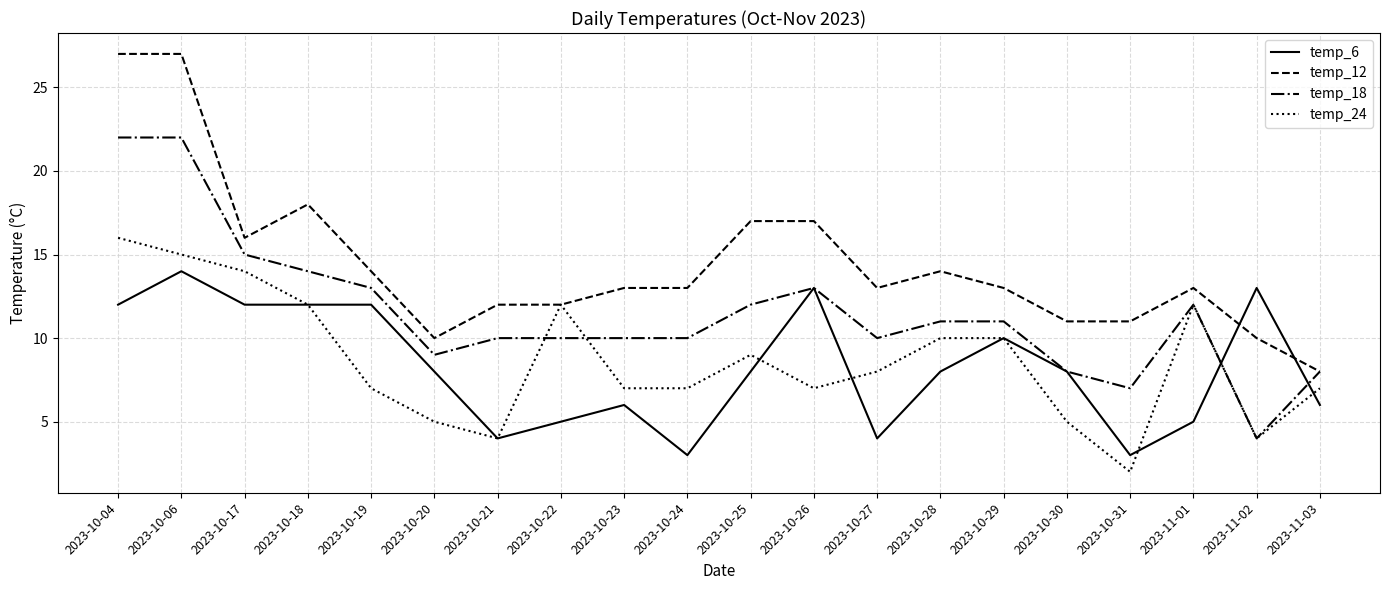

Reading left to right, list all the values displayed in this chart.

temp_6: 2023-10-04=12	2023-10-06=14	2023-10-17=12	2023-10-18=12	2023-10-19=12	2023-10-20=8	2023-10-21=4	2023-10-22=5	2023-10-23=6	2023-10-24=3	2023-10-25=8	2023-10-26=13	2023-10-27=4	2023-10-28=8	2023-10-29=10	2023-10-30=8	2023-10-31=3	2023-11-01=5	2023-11-02=13	2023-11-03=6
temp_12: 2023-10-04=27	2023-10-06=27	2023-10-17=16	2023-10-18=18	2023-10-19=14	2023-10-20=10	2023-10-21=12	2023-10-22=12	2023-10-23=13	2023-10-24=13	2023-10-25=17	2023-10-26=17	2023-10-27=13	2023-10-28=14	2023-10-29=13	2023-10-30=11	2023-10-31=11	2023-11-01=13	2023-11-02=10	2023-11-03=8
temp_18: 2023-10-04=22	2023-10-06=22	2023-10-17=15	2023-10-18=14	2023-10-19=13	2023-10-20=9	2023-10-21=10	2023-10-22=10	2023-10-23=10	2023-10-24=10	2023-10-25=12	2023-10-26=13	2023-10-27=10	2023-10-28=11	2023-10-29=11	2023-10-30=8	2023-10-31=7	2023-11-01=12	2023-11-02=4	2023-11-03=8
temp_24: 2023-10-04=16	2023-10-06=15	2023-10-17=14	2023-10-18=12	2023-10-19=7	2023-10-20=5	2023-10-21=4	2023-10-22=12	2023-10-23=7	2023-10-24=7	2023-10-25=9	2023-10-26=7	2023-10-27=8	2023-10-28=10	2023-10-29=10	2023-10-30=5	2023-10-31=2	2023-11-01=12	2023-11-02=4	2023-11-03=7